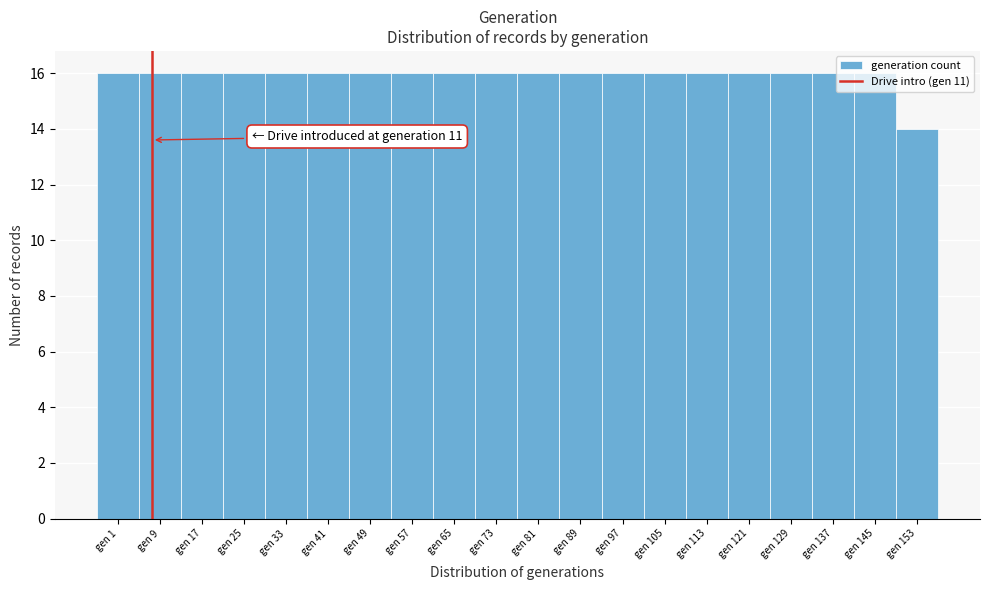

Approximately how many times larger is the value at gen 145 compared to gen 49?

1.0